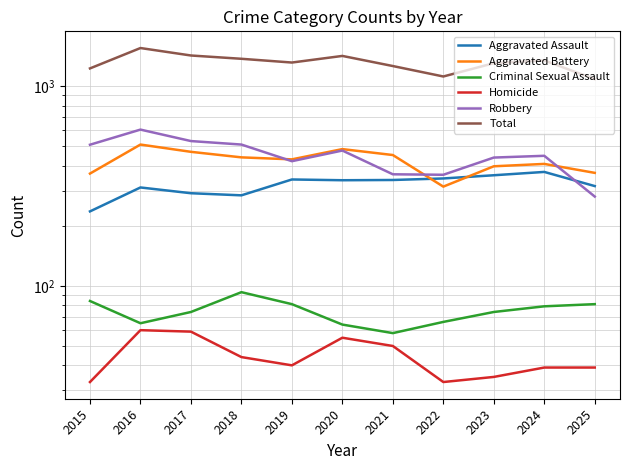

What is the value of the Aggravated Assault point at the 9th from the left?

358